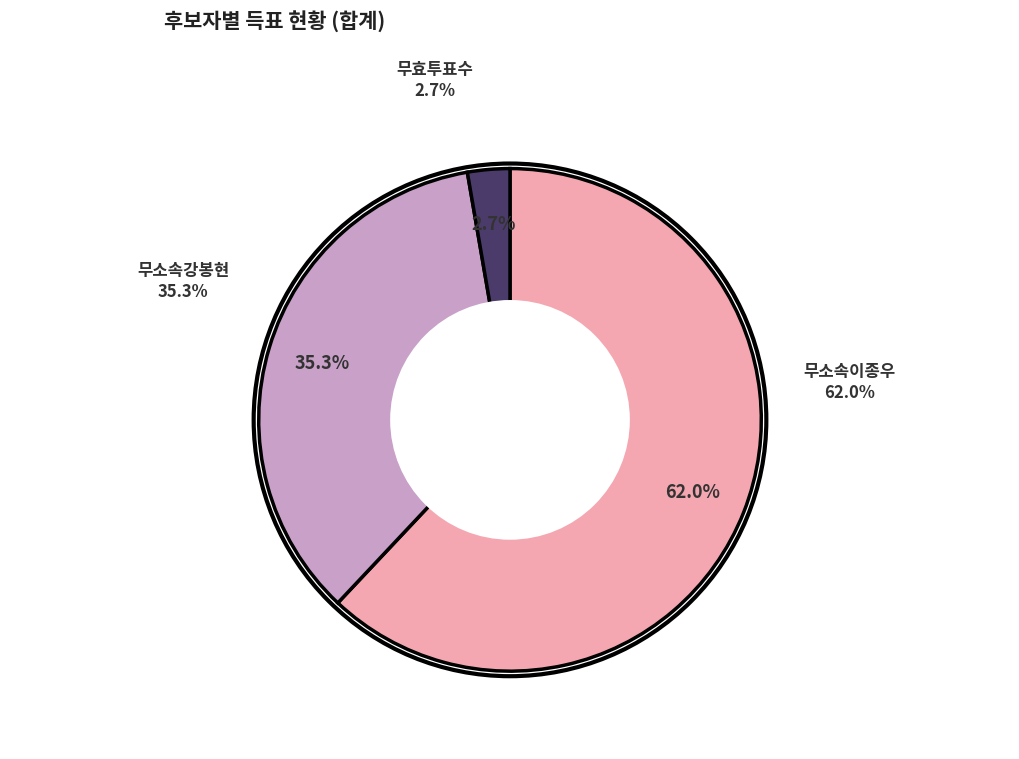

The 무효투표수 slice represents 15% of the pie. True or false?

False